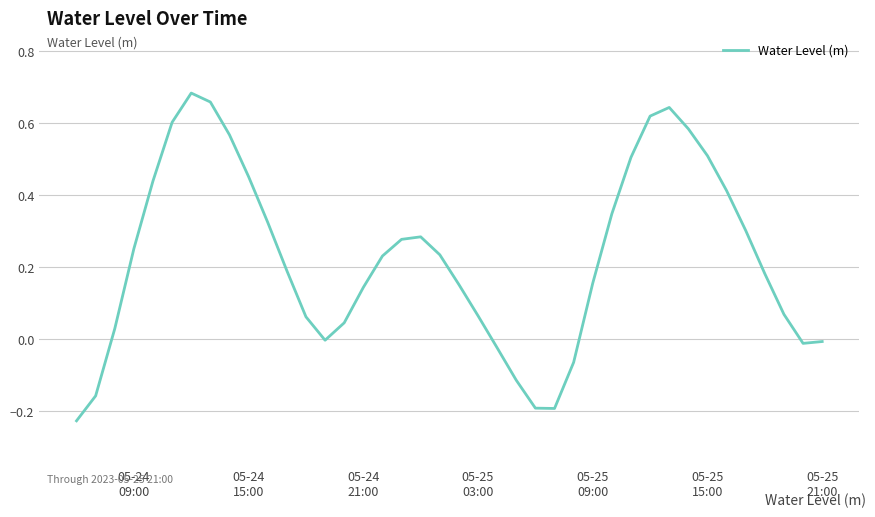

What is the difference between the maximum and minimum values?

0.9